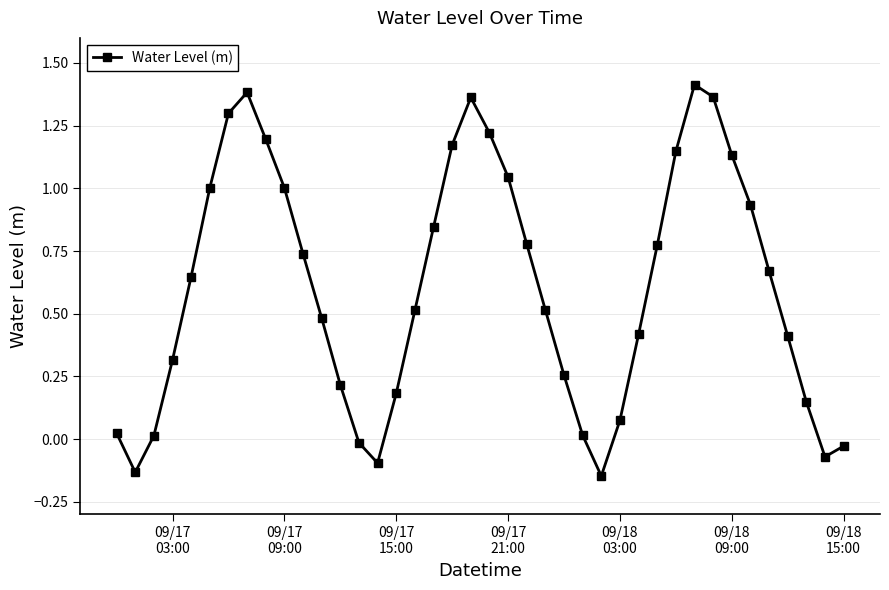

How many interior local peaks (higher than both neighbors) does the data have?

3